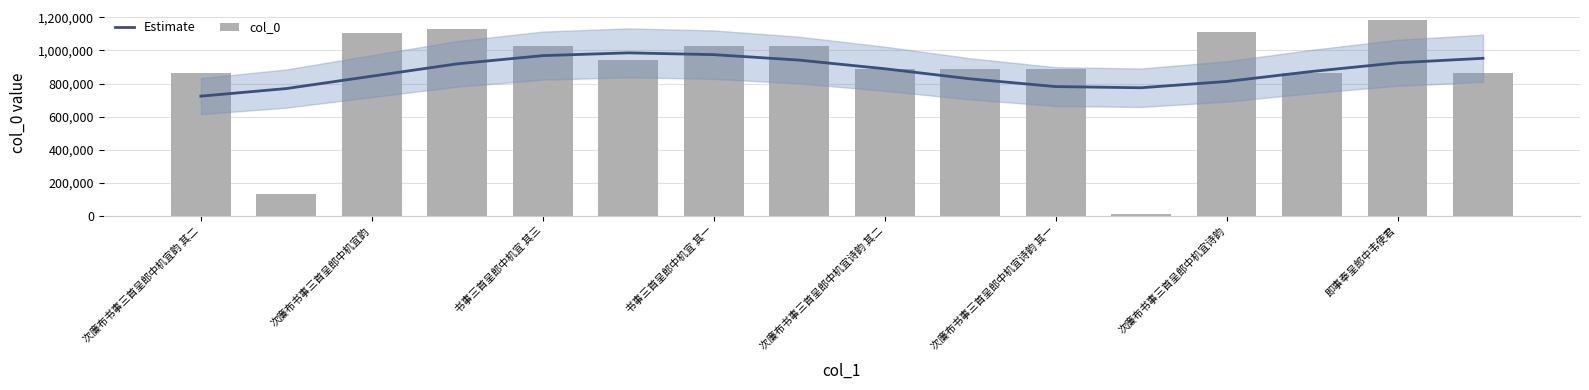

Is it true that Estimate equals 781676.2 at 次廉布书事三首呈郎中机宜诗韵 其一?

True